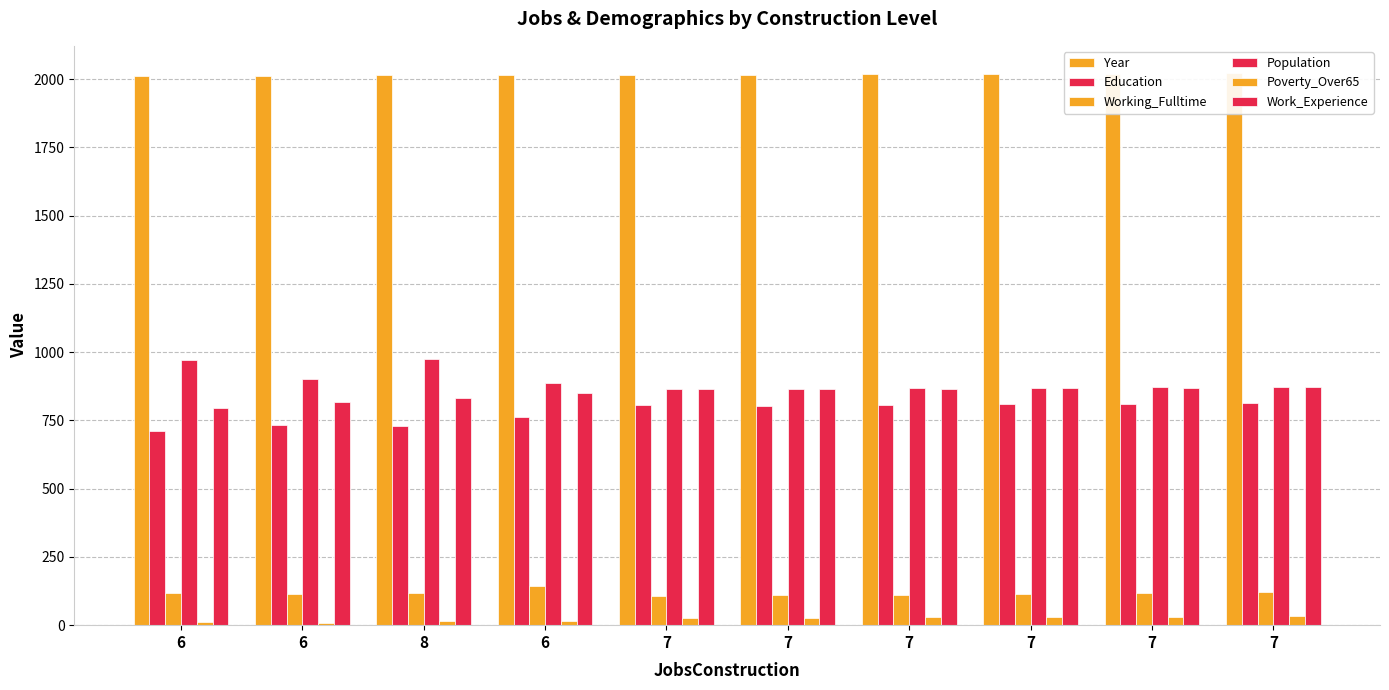

What is the sum of the Year values at 6 and 6?

4027